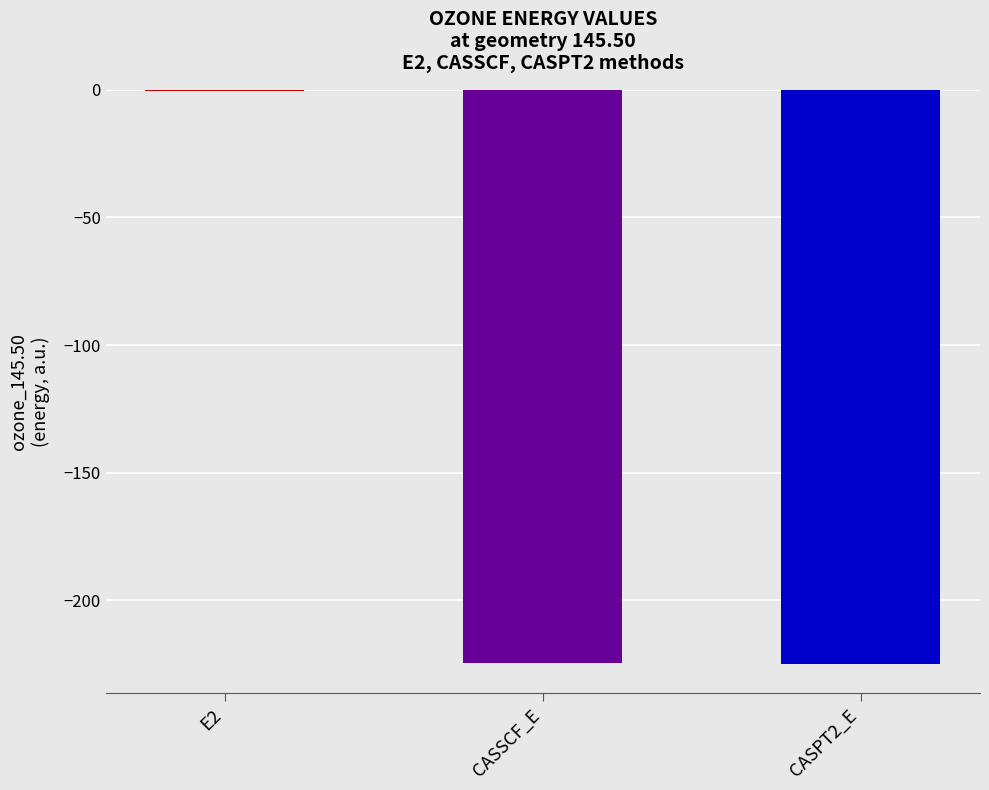

The chart shows a value of -0.5 at E2. True or false?

True